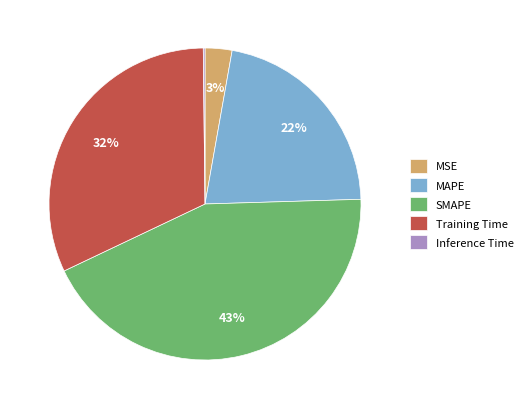

To the nearest percent, what is the average slice percentage?

20%